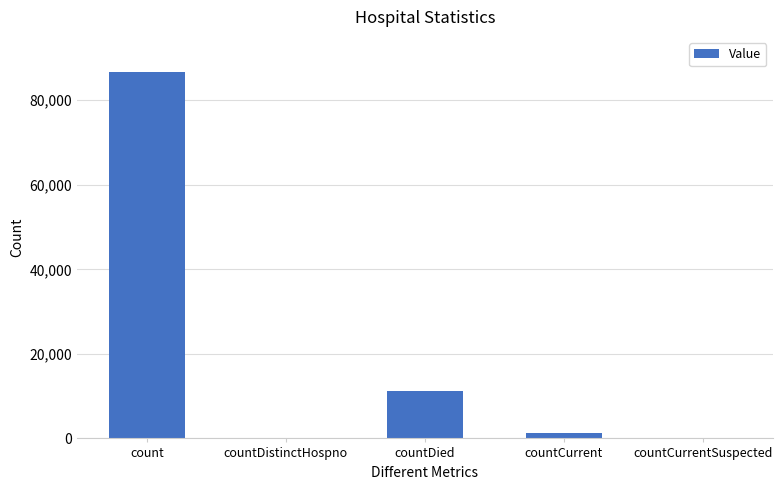

Which label corresponds to the largest value in the chart?

count